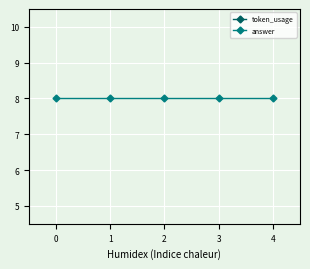

List the series in order of their peak value, highest first.

token_usage, answer